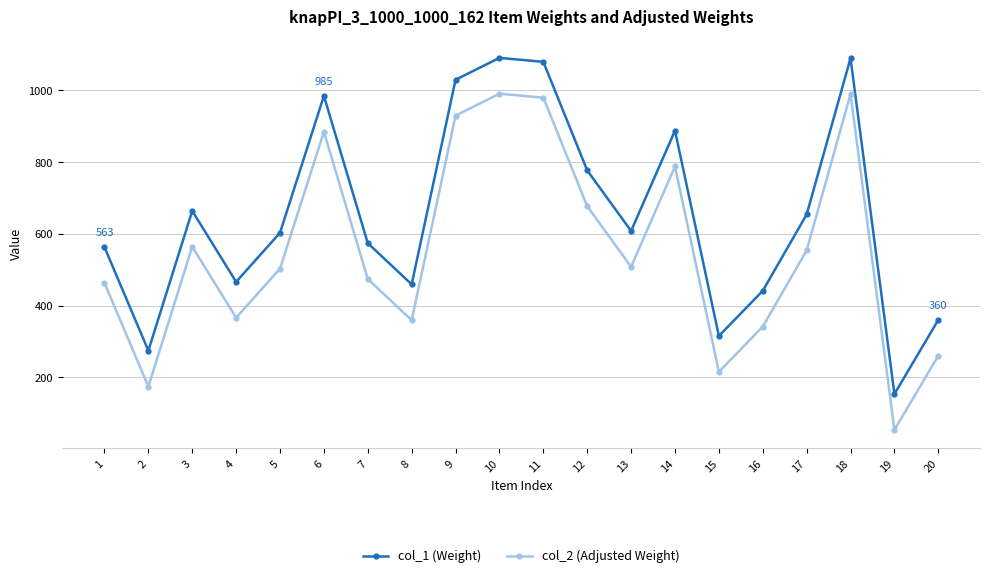

What are all the series names shown in the legend?

col_1 (Weight), col_2 (Adjusted Weight)